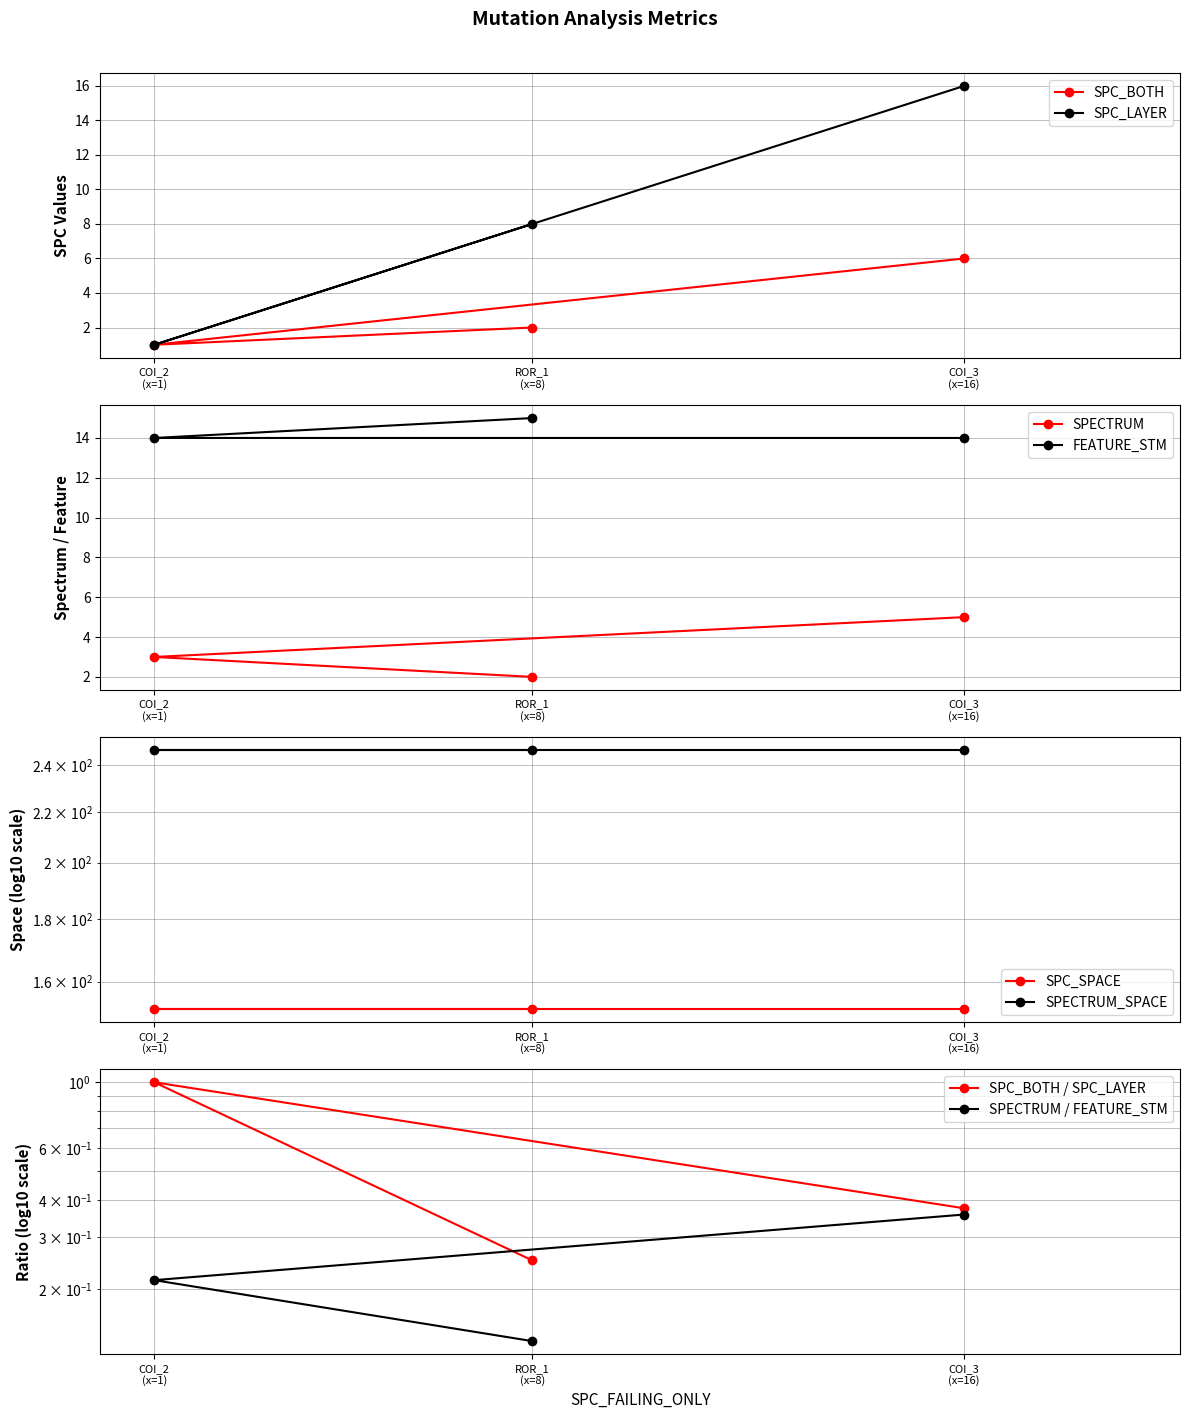

What is the maximum value for FEATURE_STM?

15